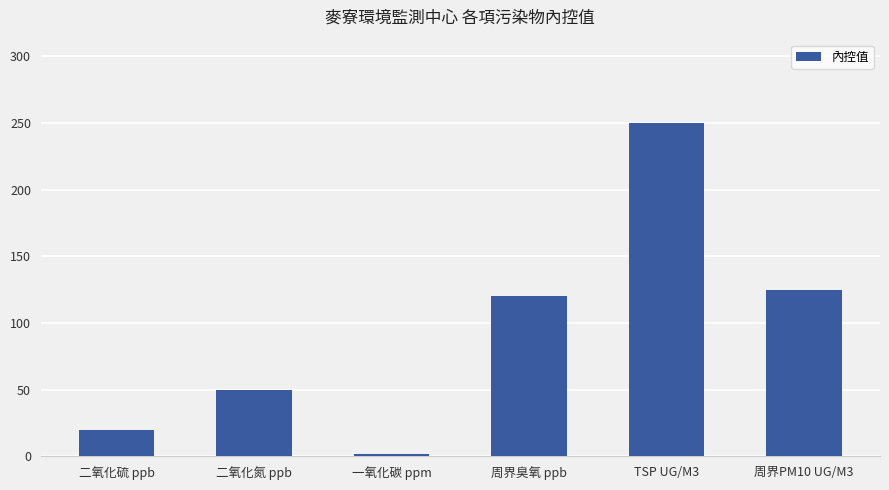

Rank the categories by value from lowest to highest.

一氧化碳 ppm, 二氧化硫 ppb, 二氧化氮 ppb, 周界臭氧 ppb, 周界PM10 UG/M3, TSP UG/M3